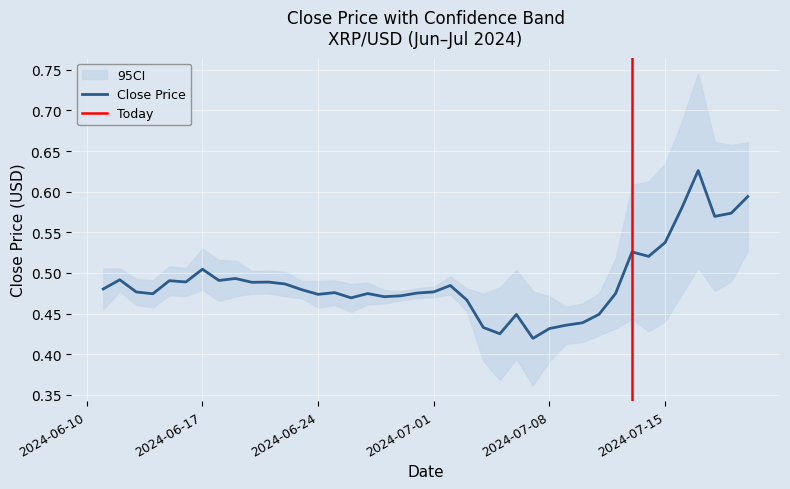

What is the maximum value shown in the chart?

0.6